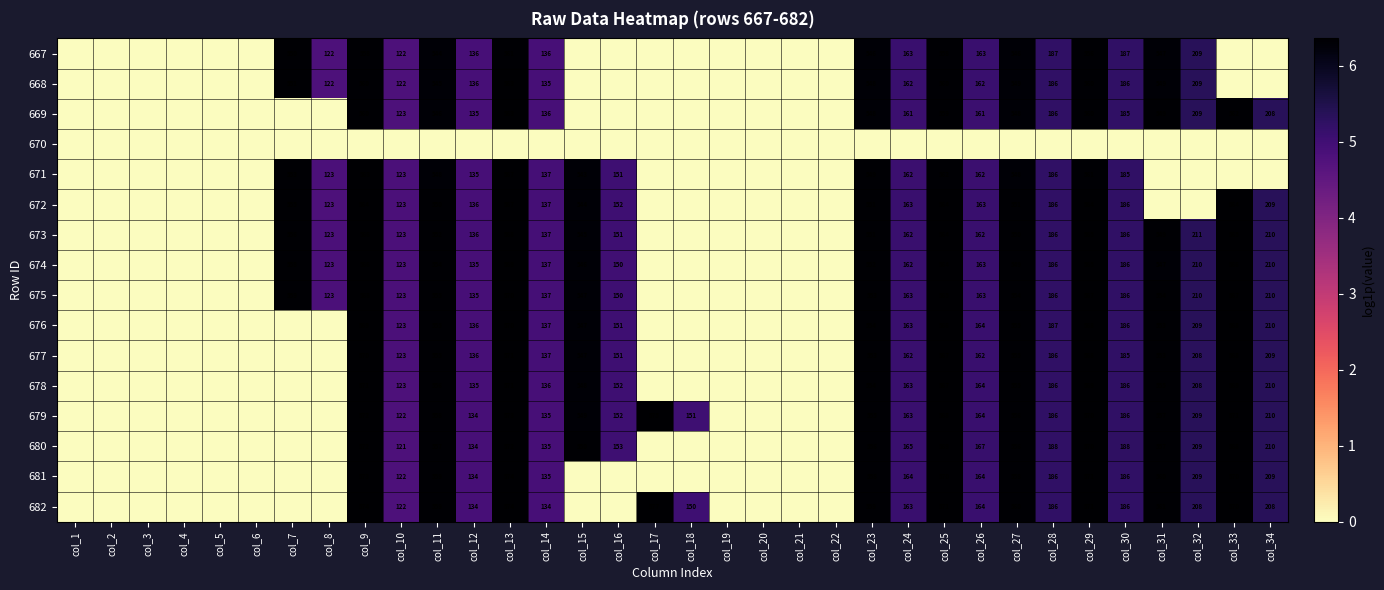

The 669 series shows 549 at col_31. True or false?

True